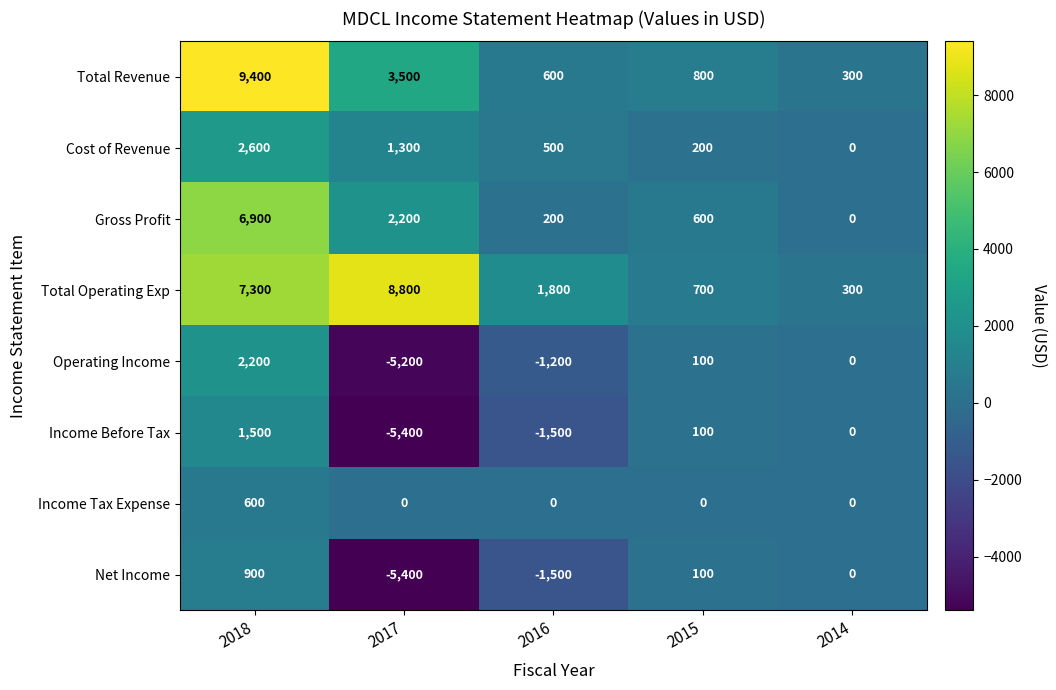

What is the difference between the second highest and second lowest values in the Gross Profit series?

2000